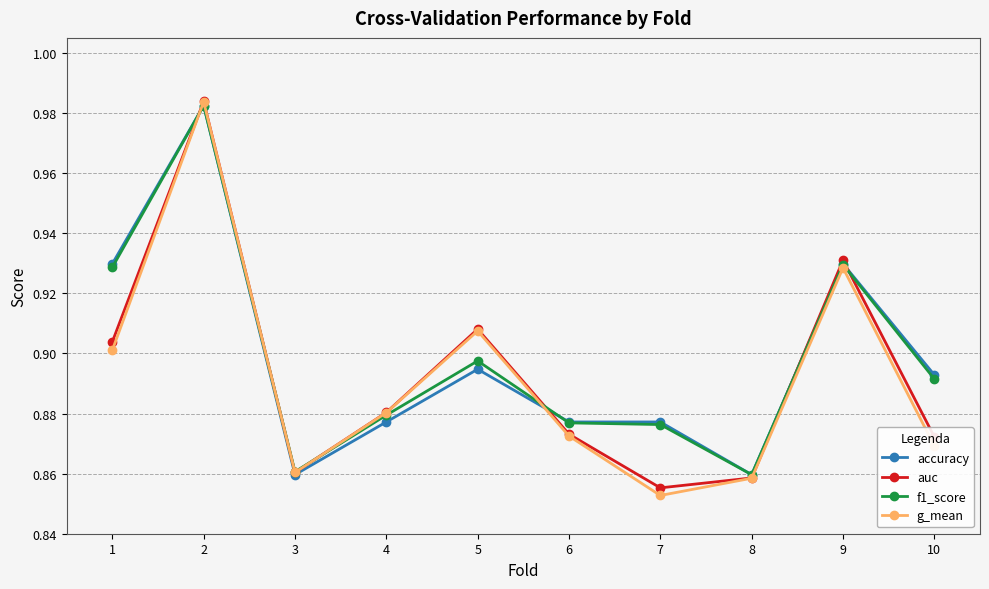

Does the chart have visible grid lines?

Yes